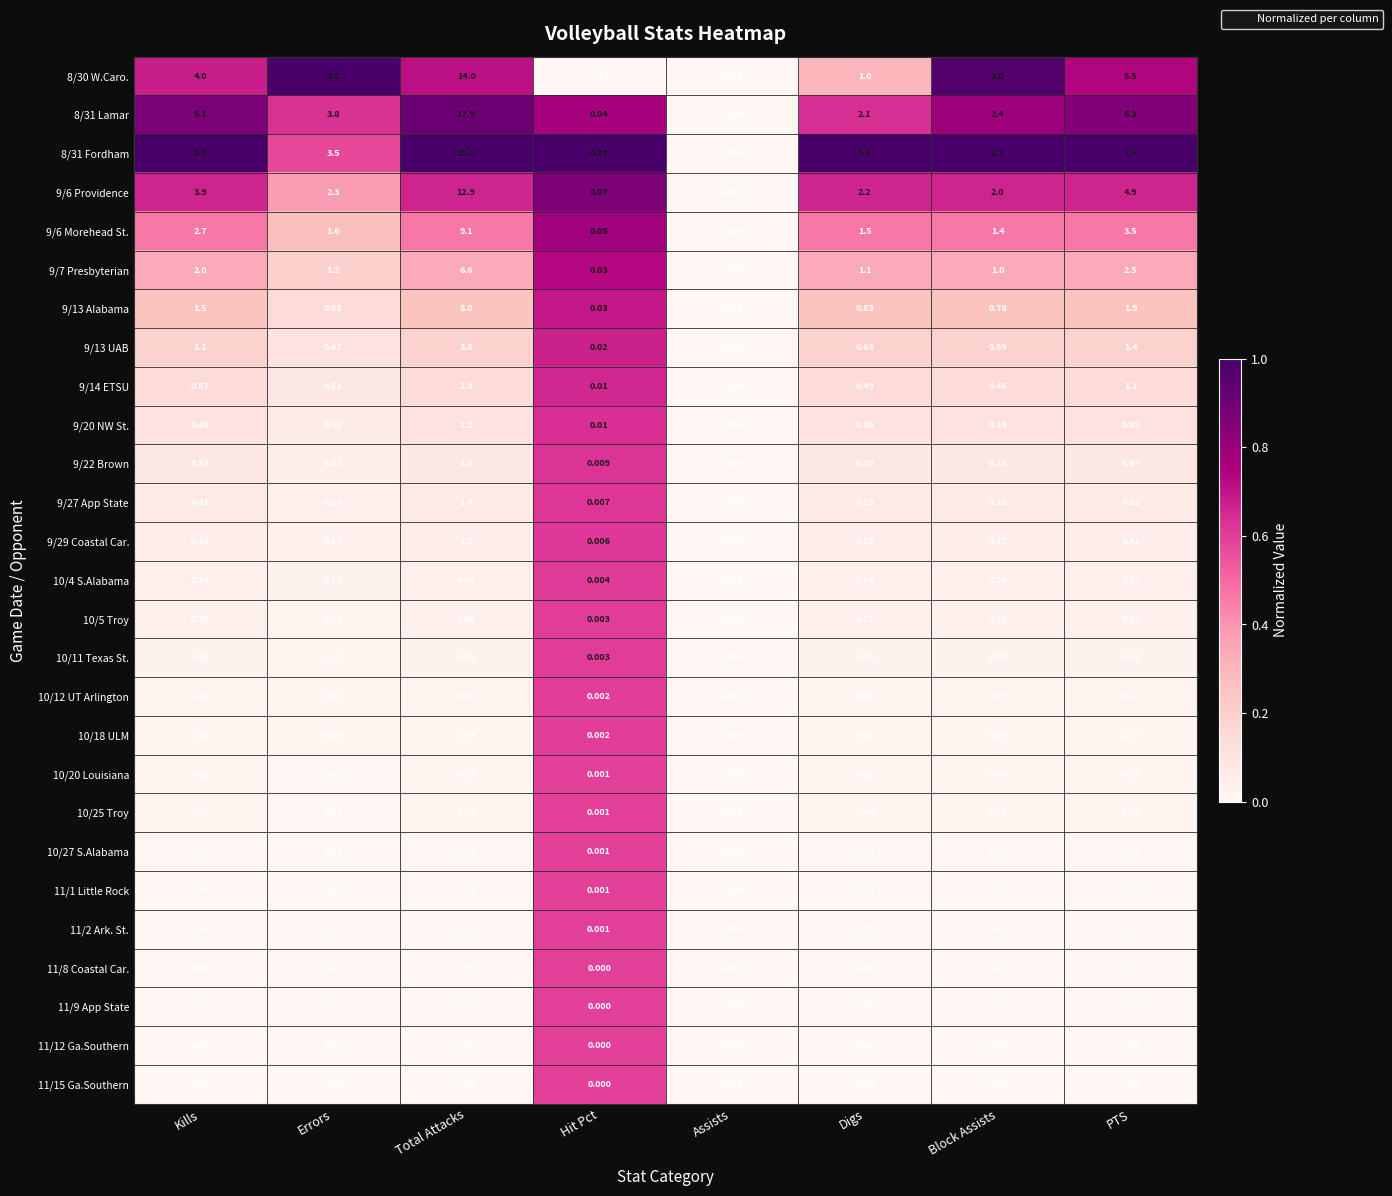

Which series has the largest range (max minus min)?

8/31 Fordham